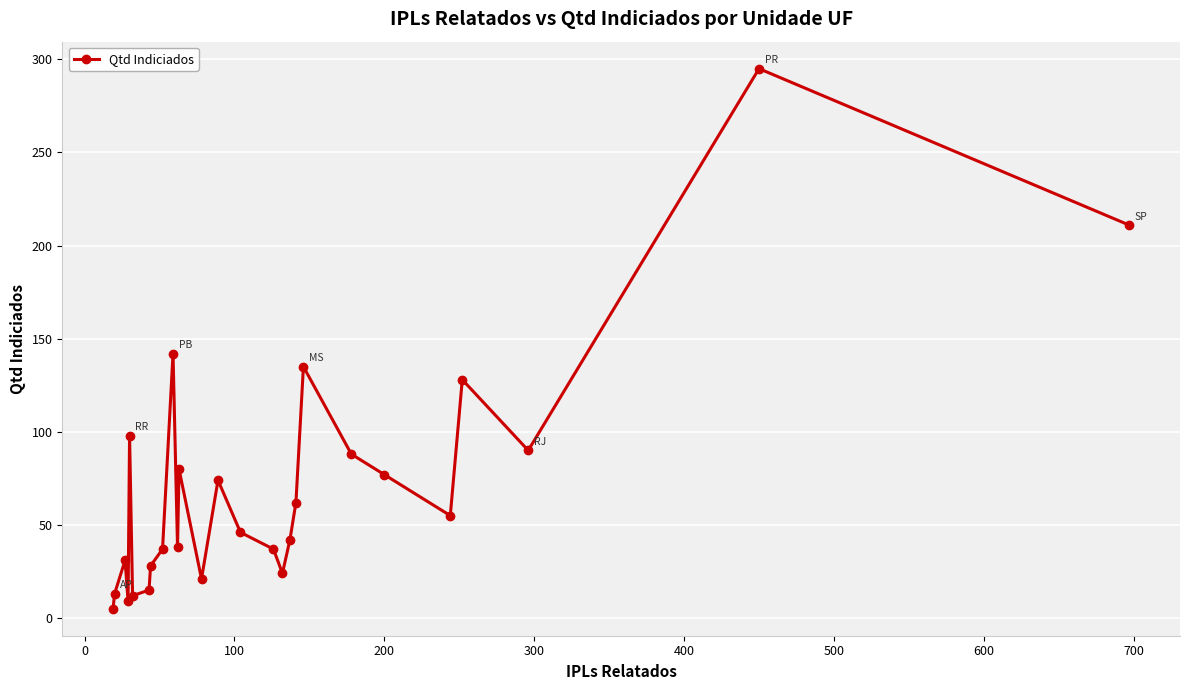

What is the sum of all values?

1893